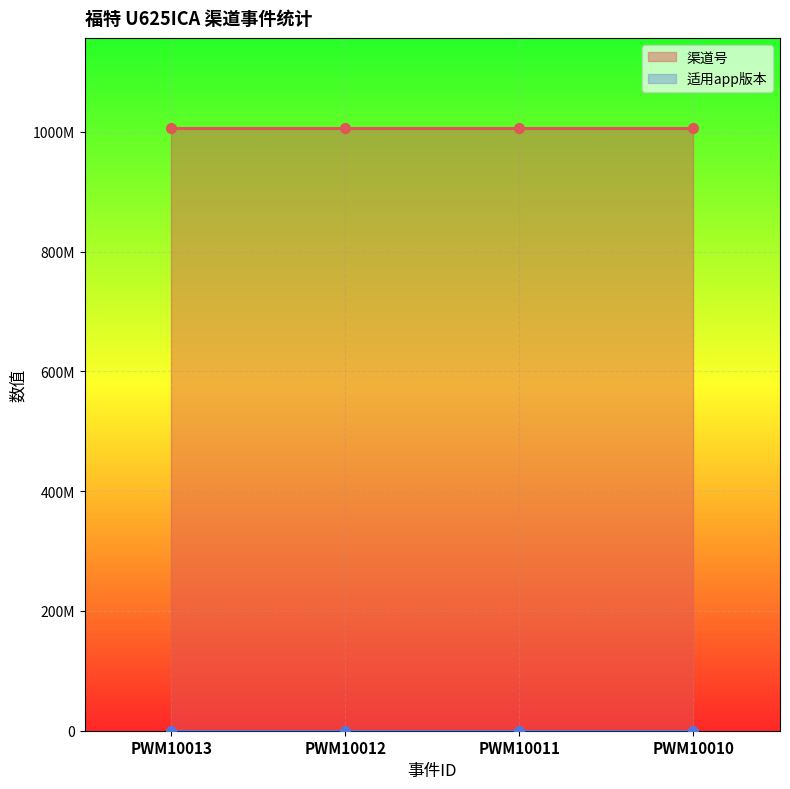

Which series has the widest spread of values?

渠道号